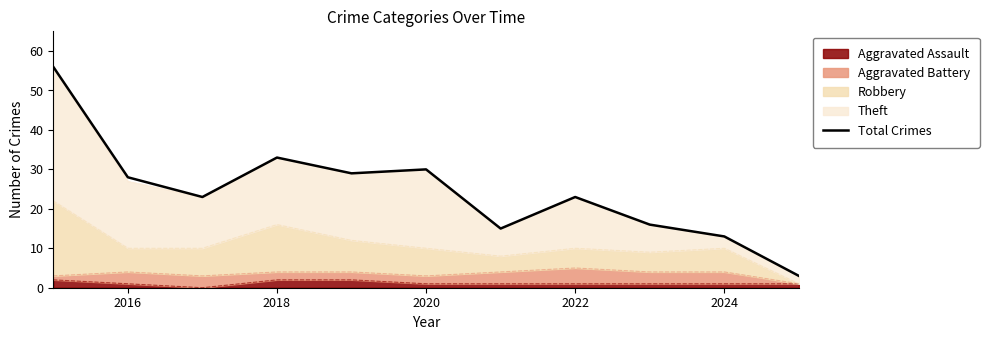

What is the value of the 3rd point from the left?

23